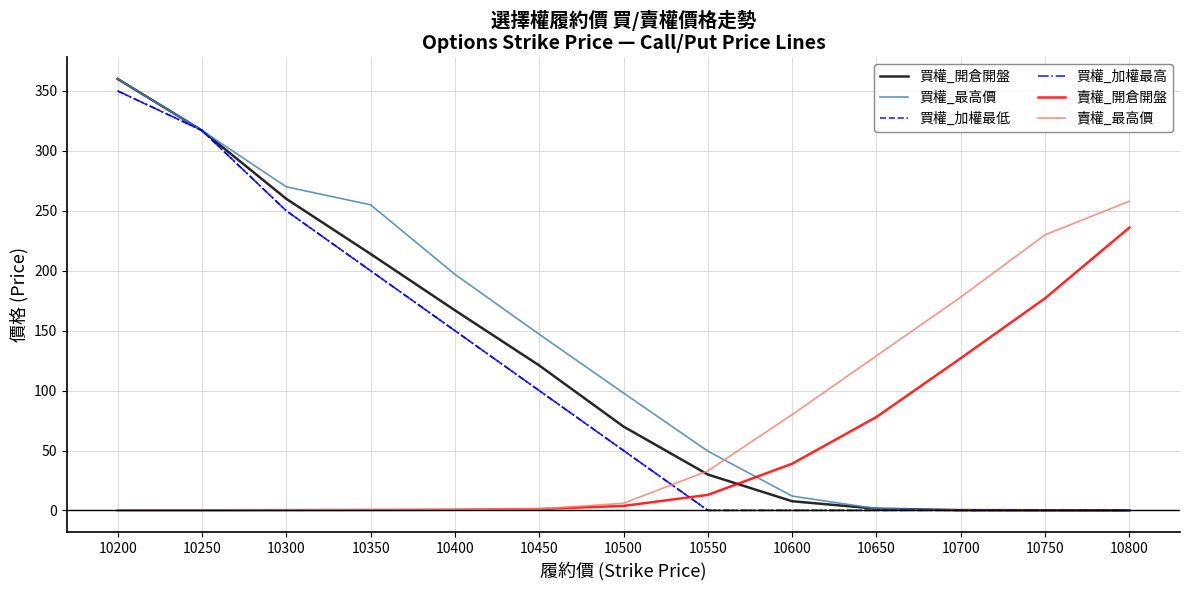

Which category has the lowest value in the 買權_加權最高 series?

10550